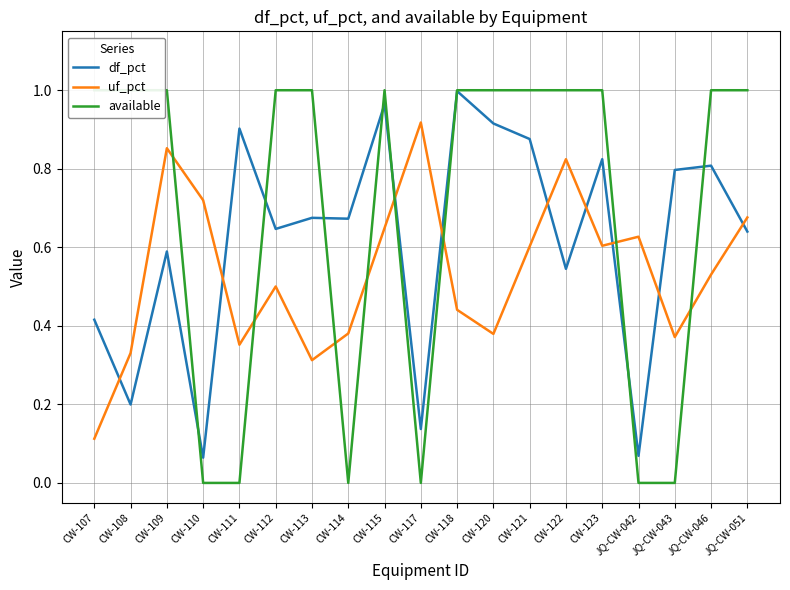

List the labels in order of available value, largest first.

CW-107, CW-108, CW-109, CW-112, CW-113, CW-115, CW-118, CW-120, CW-121, CW-122, CW-123, JQ-CW-046, JQ-CW-051, CW-110, CW-111, CW-114, CW-117, JQ-CW-042, JQ-CW-043